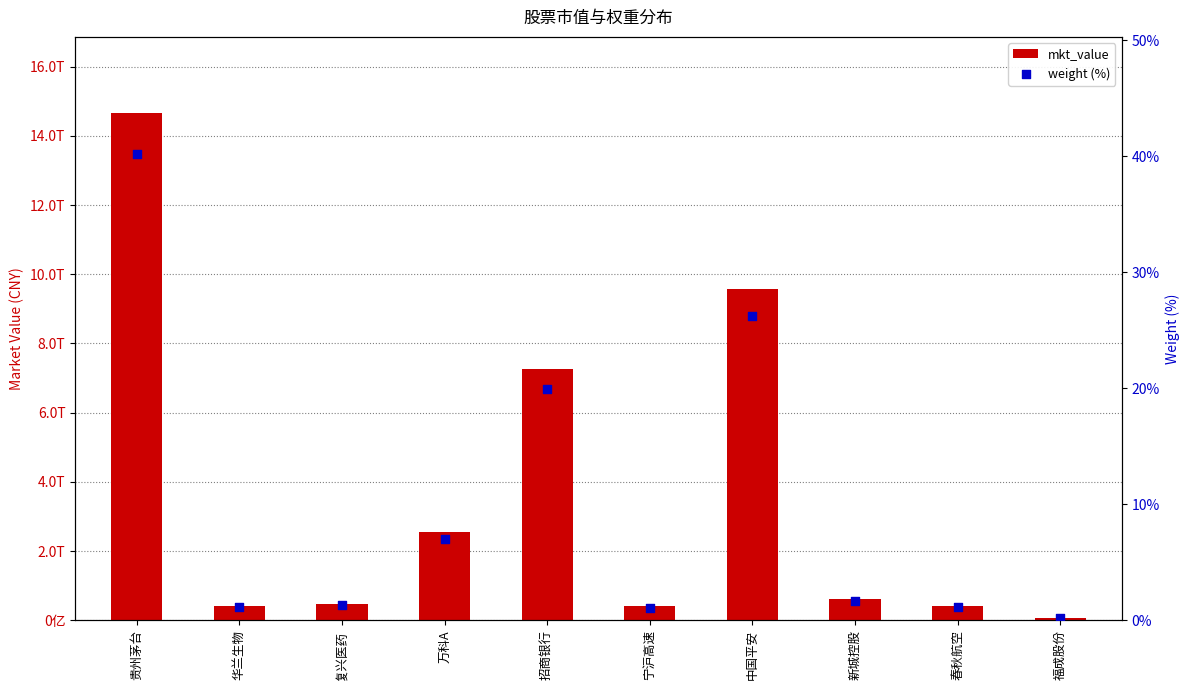

Which series has the largest total across all categories?

mkt_value